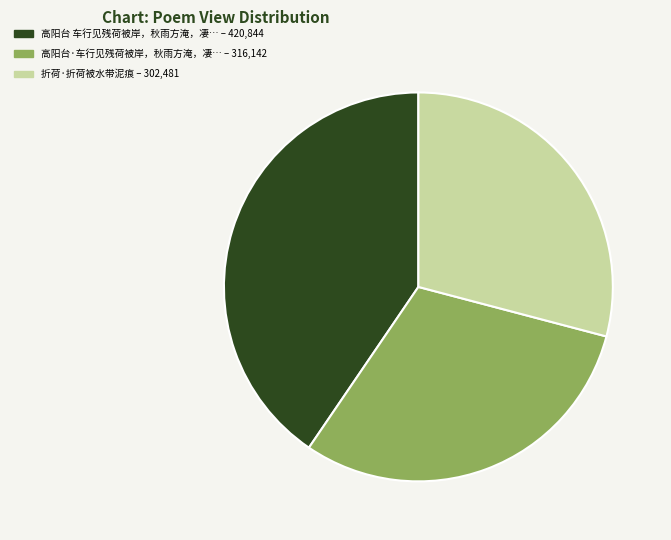

Is there a majority slice in this chart?

No